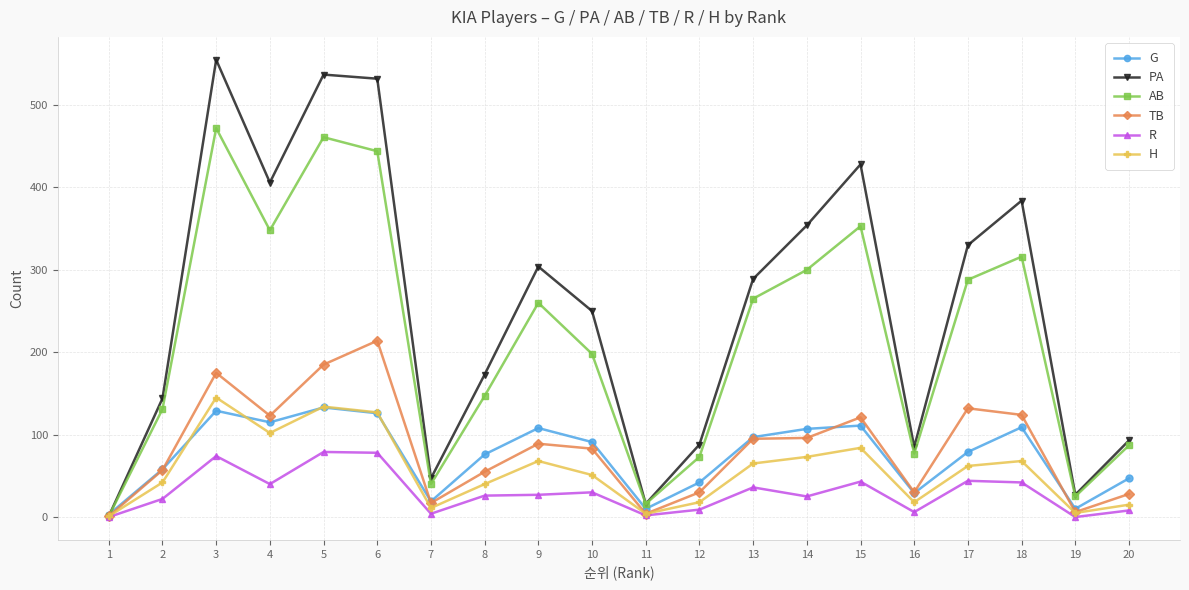

Which series has the largest total across all categories?

PA